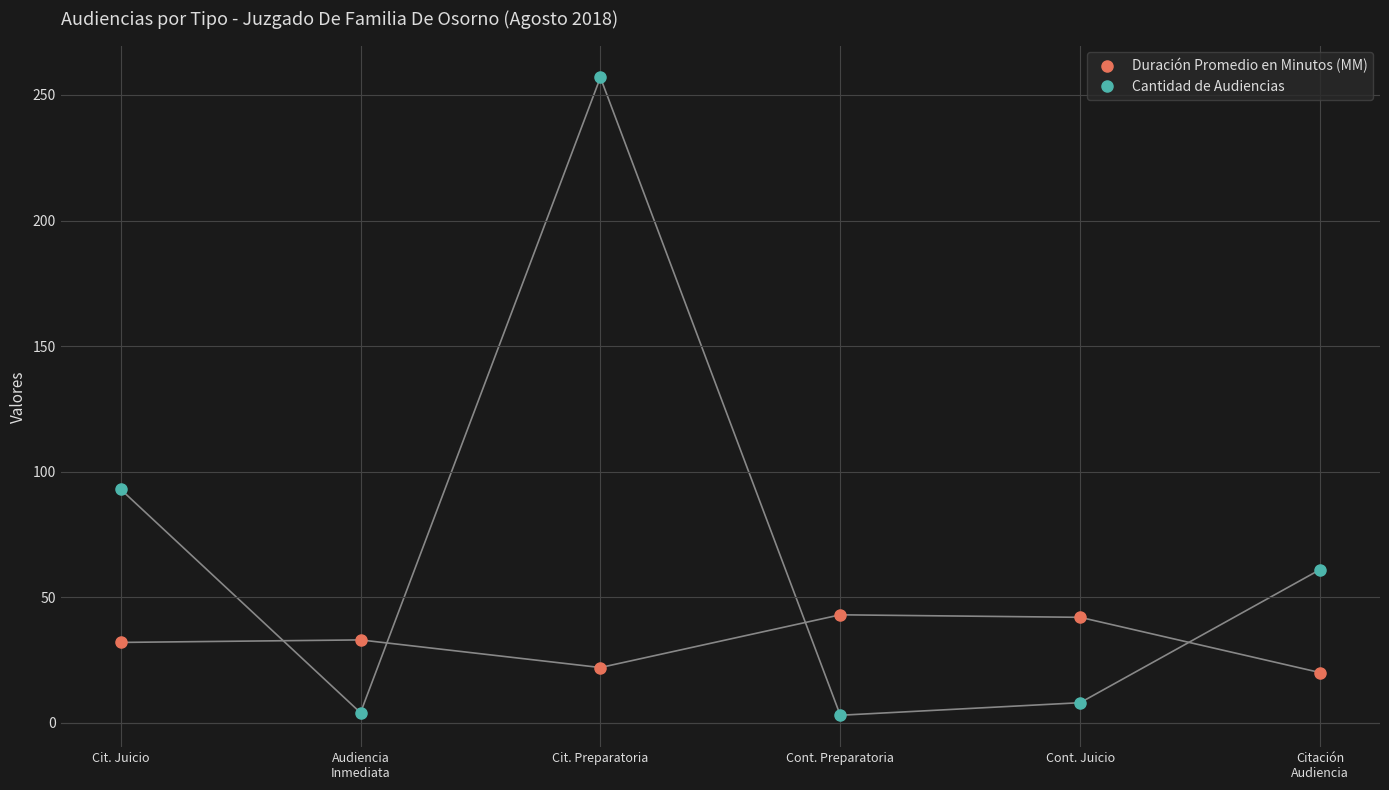

List the series in order of their peak value, highest first.

Cantidad de Audiencias, Duración Promedio en Minutos (MM)